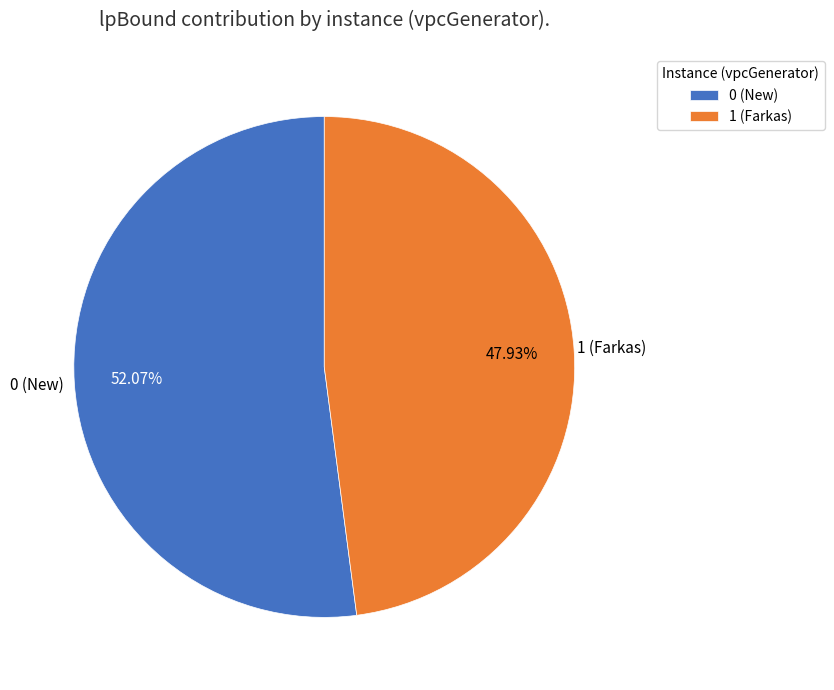

To the nearest percent, what portion does 0 (New) represent?

52%